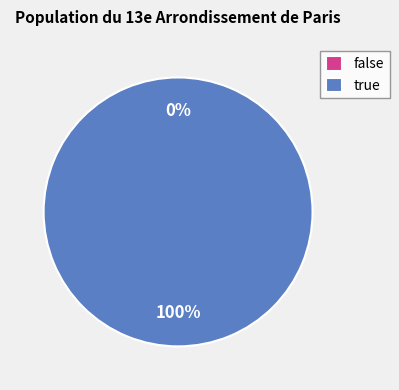

To the nearest percent, what is the difference between the false and true slice percentages?

100%